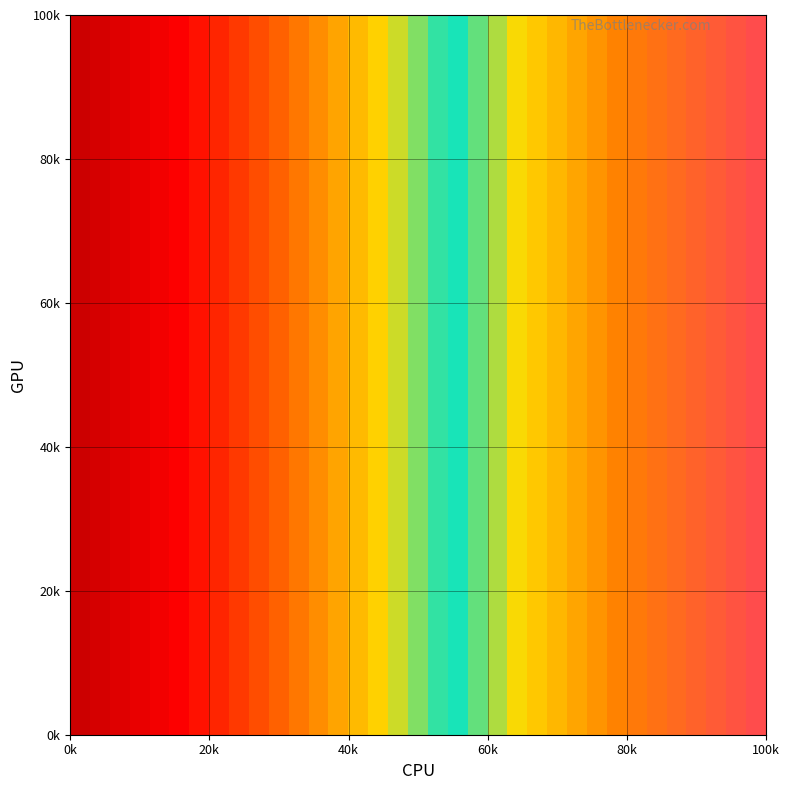

Count the number of categories in the chart.

35